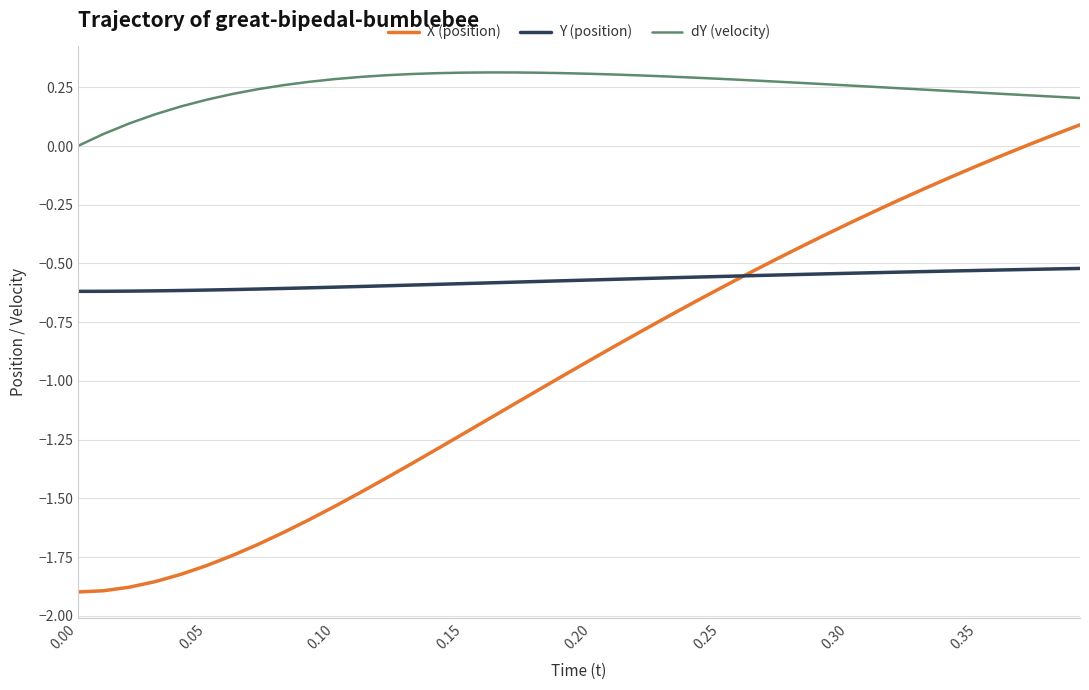

True or false: Y (position) and dY (velocity) cross at least once.

False